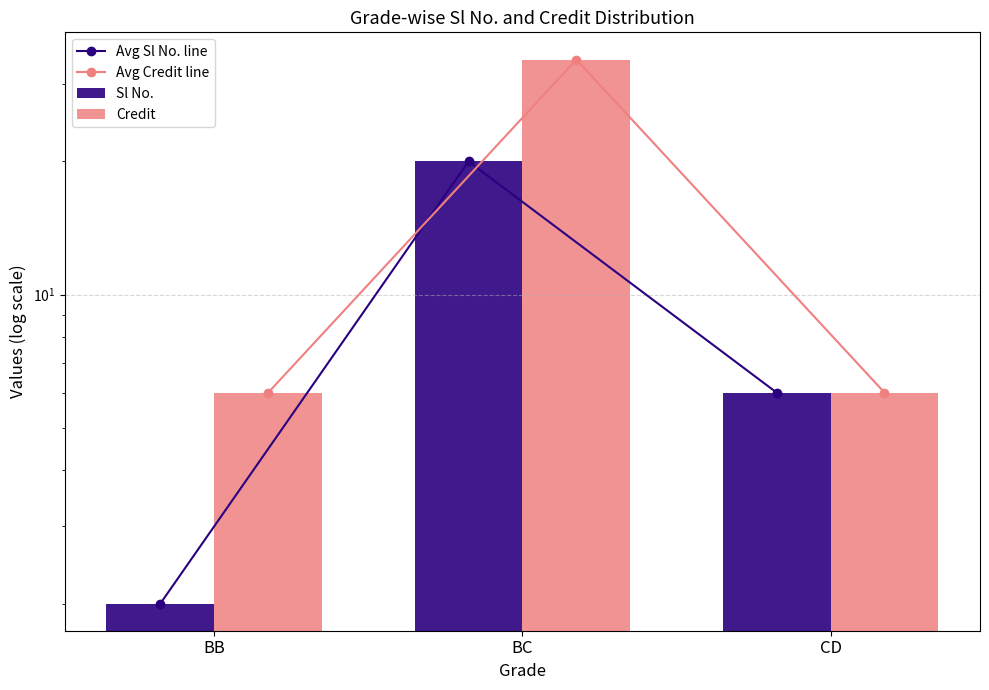

What is the sum of the Avg Sl No. line values at BC and BB?

22